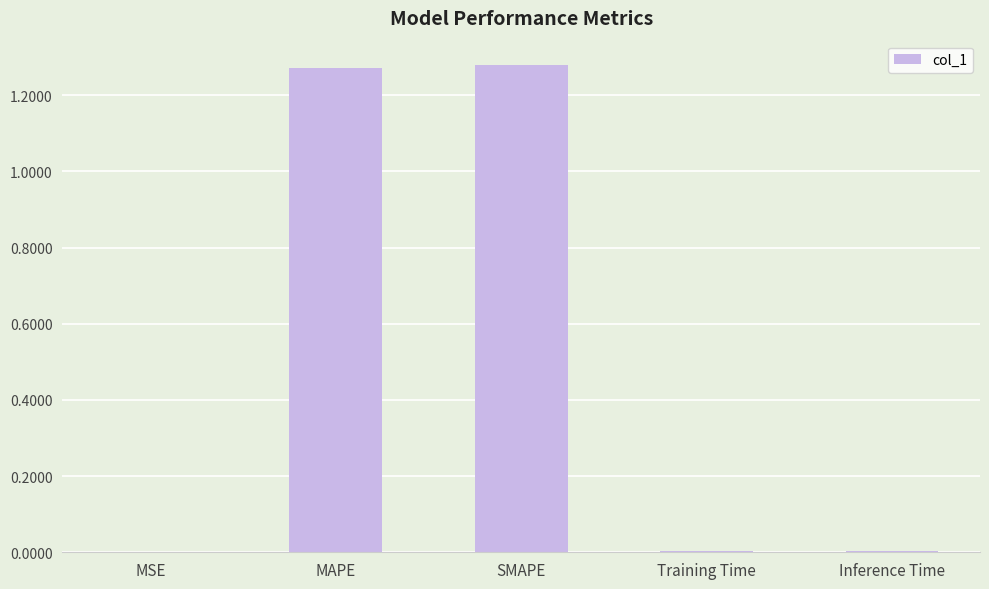

What is the sum of all values?

2.6